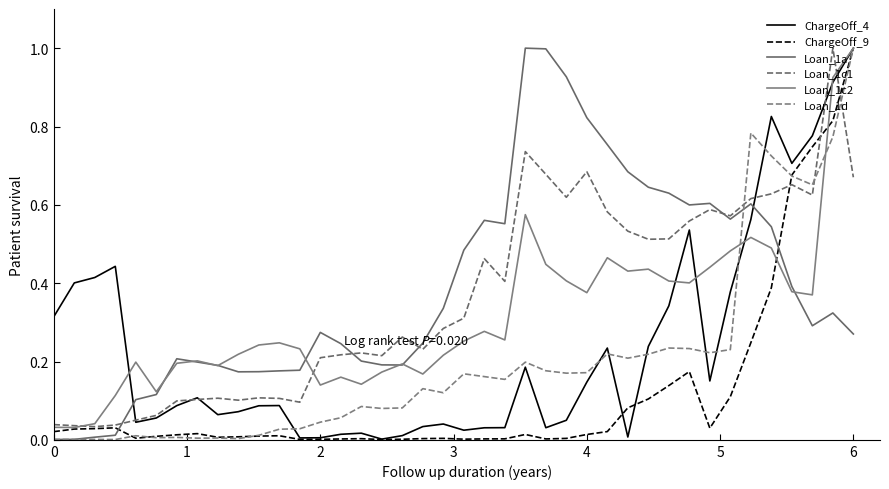

How many lines are shown in the chart?

6